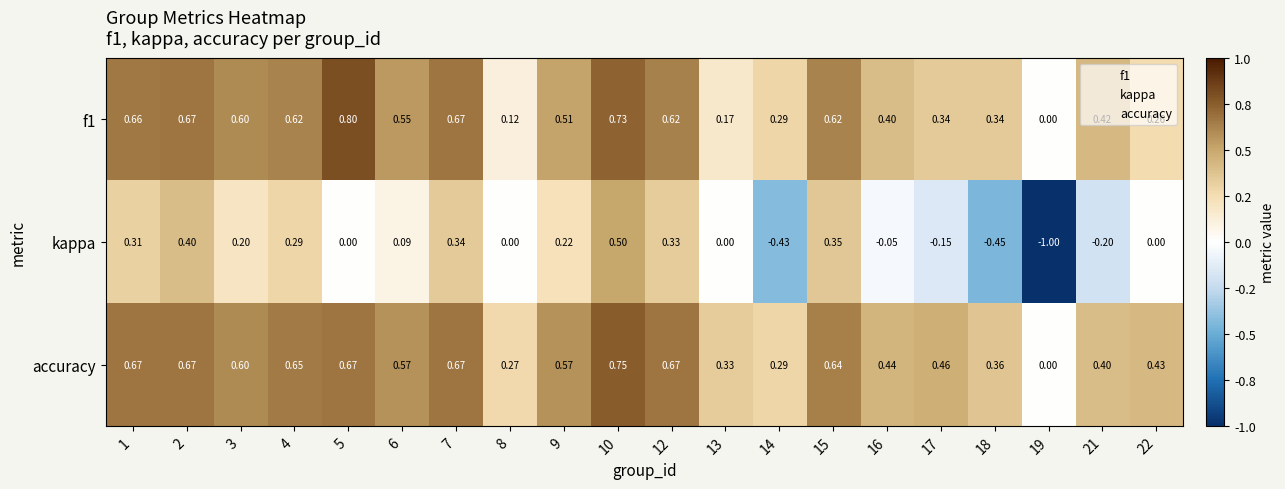

Which series has the widest spread of values?

kappa